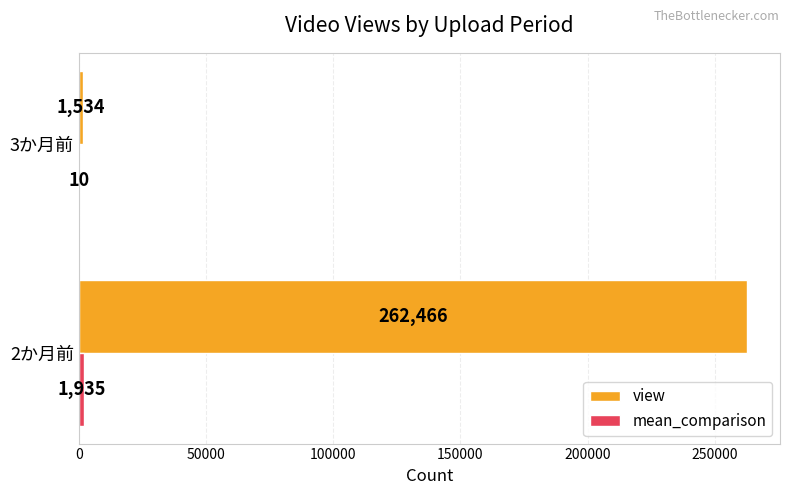

What is the greatest value displayed?

262466